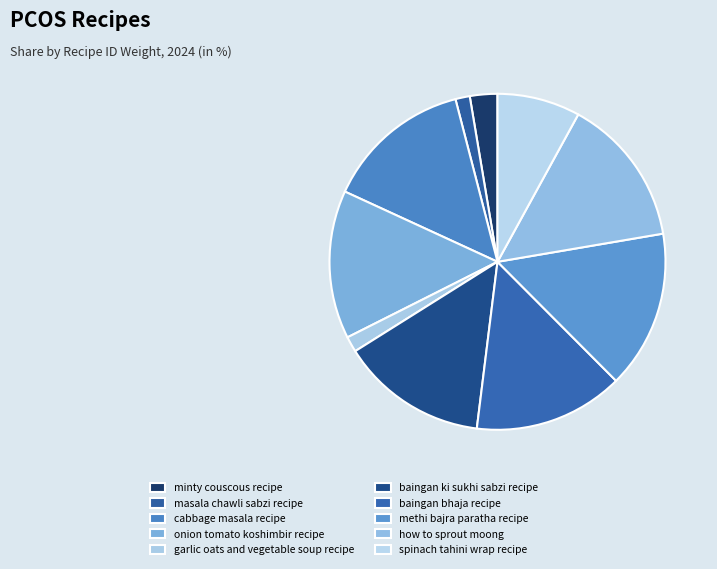

How many slices are in this pie chart?

10